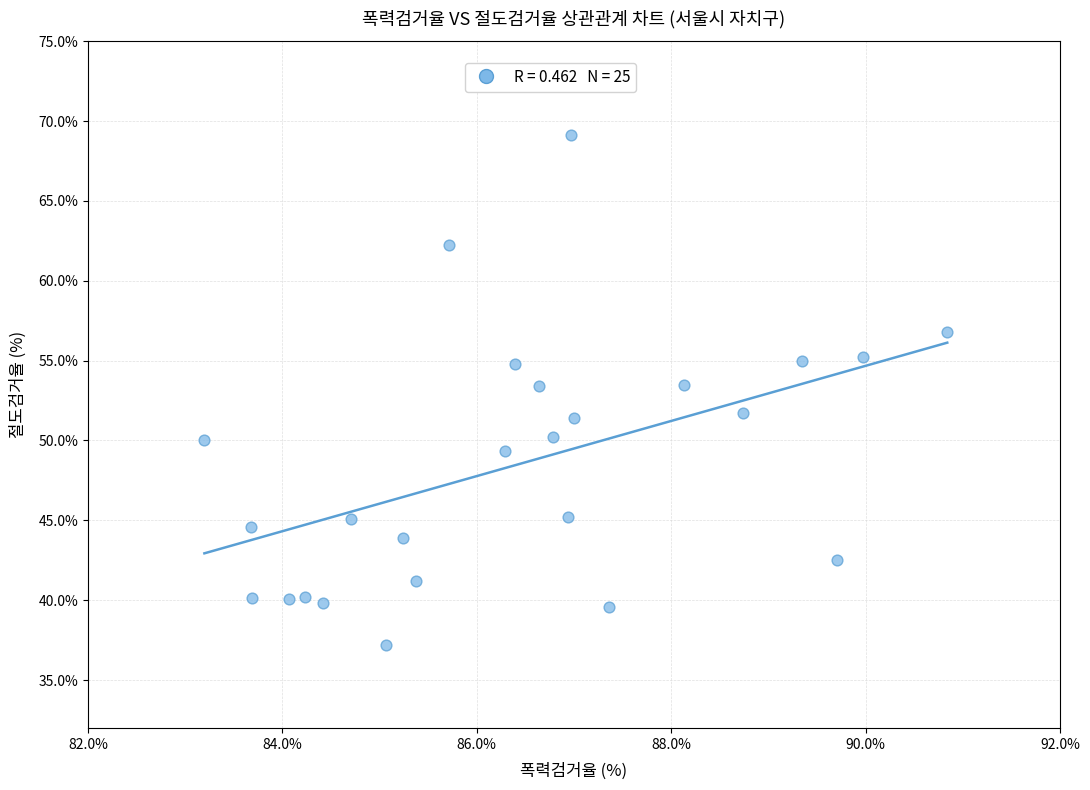

What is the range of X values (max minus min)?

7.6